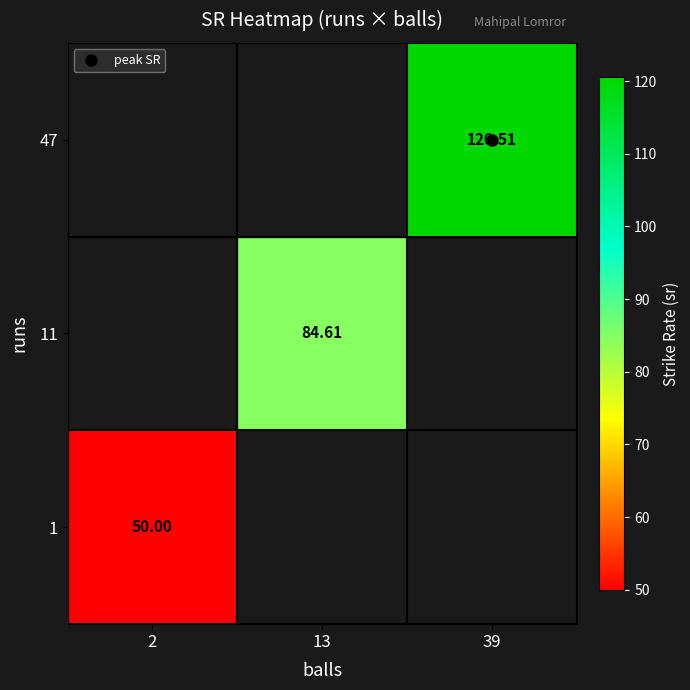

How many data points in 11 are above 84?

1